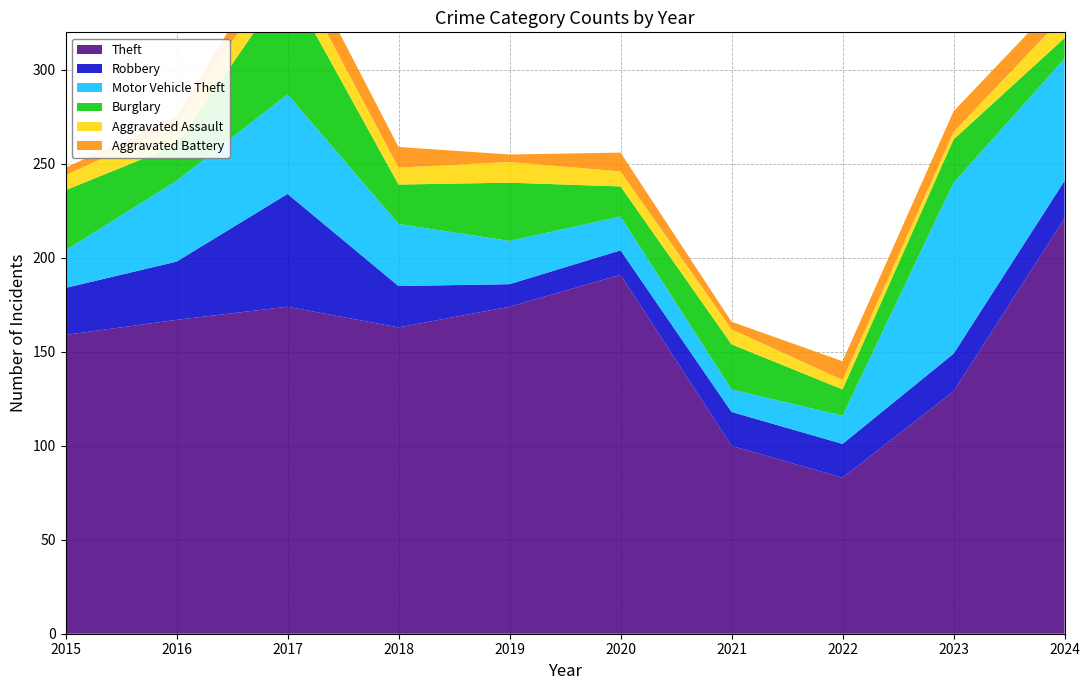

Reading right to left, list all the values displayed in this chart.

Theft: 221	129	83	100	191	174	163	174	167	159
Robbery: 20	20	18	18	13	12	22	60	31	25
Motor Vehicle Theft: 65	91	15	12	18	23	33	53	43	20
Burglary: 11	23	14	24	16	31	21	59	19	32
Aggravated Assault: 12	4	5	8	8	11	9	13	11	8
Aggravated Battery: 11	11	10	4	10	4	11	14	4	4